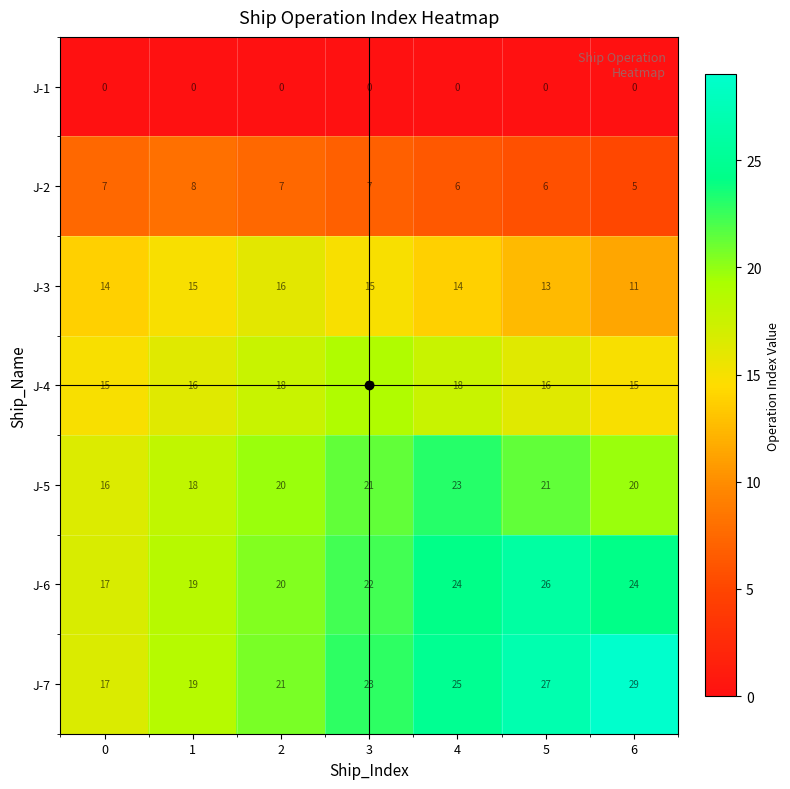

Which label corresponds to the largest value in the chart?

6